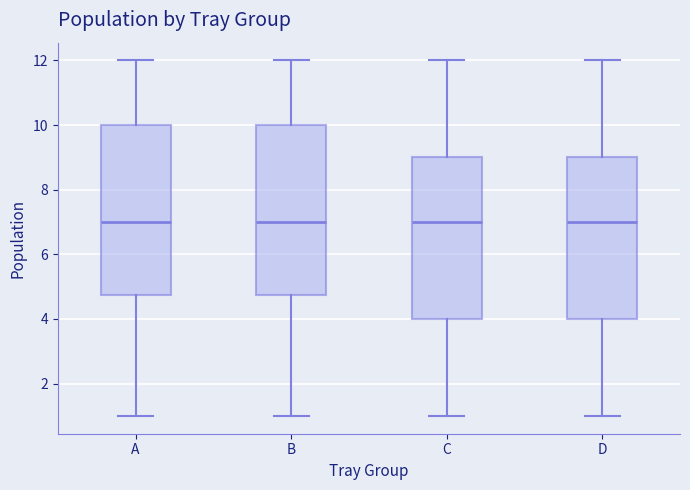

Reading left to right, read every box against the y-axis: the position of its median line, the range the box covers, and the ends of its whiskers. The values are not printed on the chart, so give them approximately, as read against the axis.

A: median 7.0, box 4.8 to 10.0, whiskers 1.0 to 12.0
B: median 7.0, box 4.8 to 10.0, whiskers 1.0 to 12.0
C: median 7.0, box 4.0 to 9.0, whiskers 1.0 to 12.0
D: median 7.0, box 4.0 to 9.0, whiskers 1.0 to 12.0